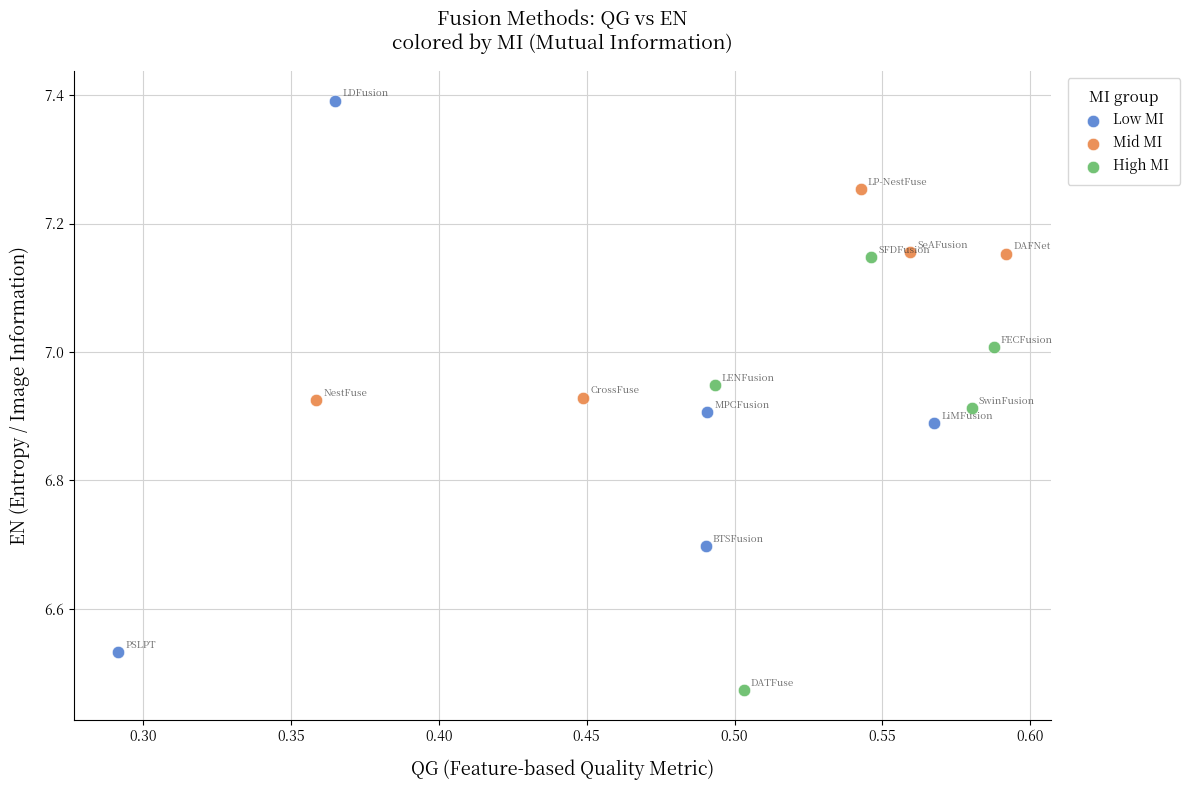

Which series contains the lowest Y value?

High MI